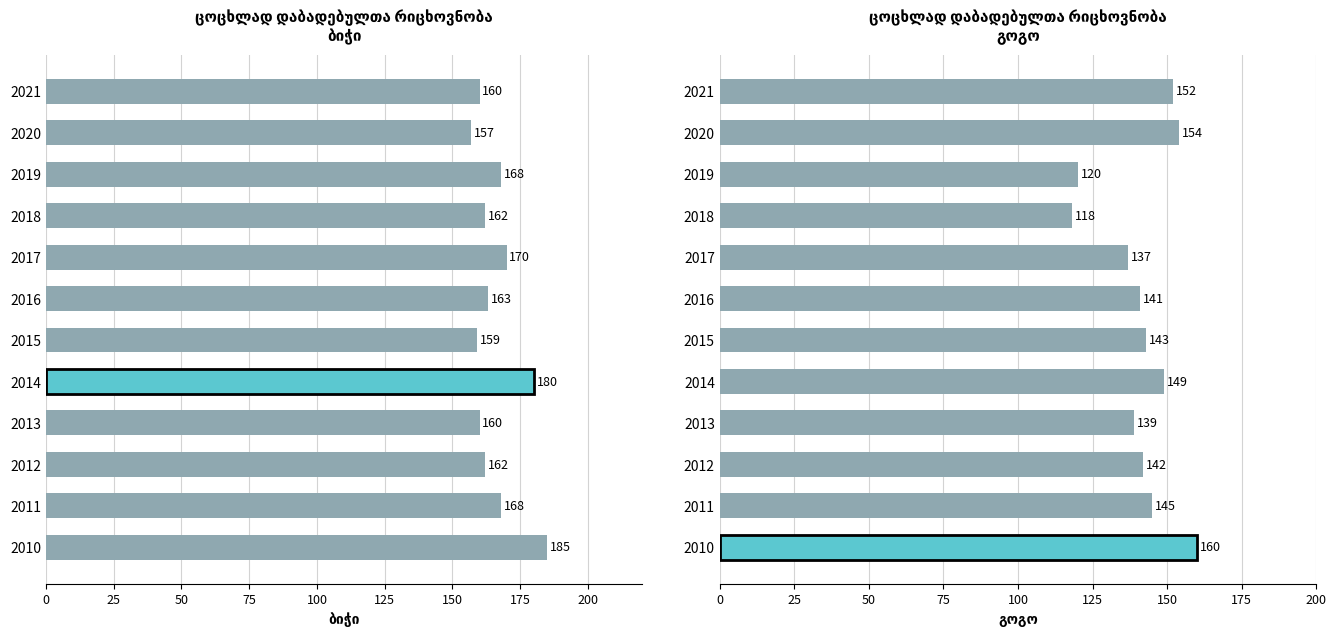

What is the value of the გოგო bar at the 3rd from the left?

142